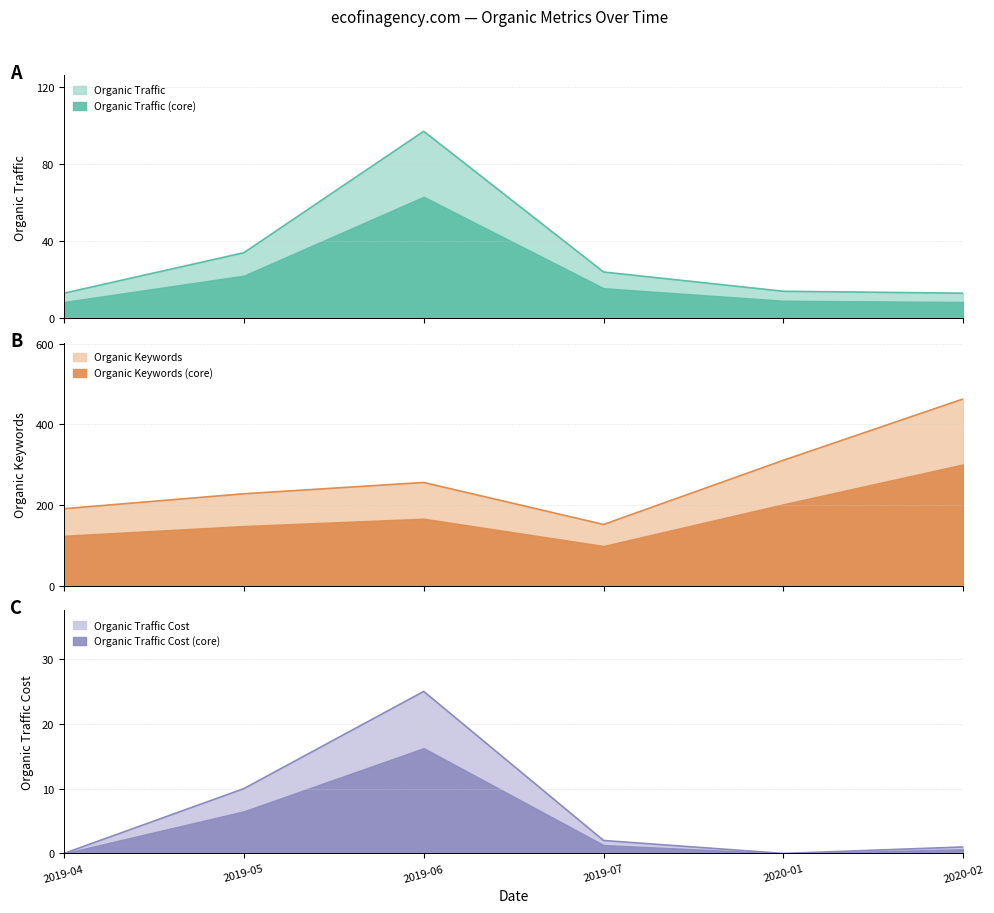

Reading left to right, extract all data points from this chart.

Organic Traffic: 13	34	97	24	14	13
Organic Keywords: 191	228	256	152	311	463
Organic Traffic Cost: 0	10	25	2	0	1